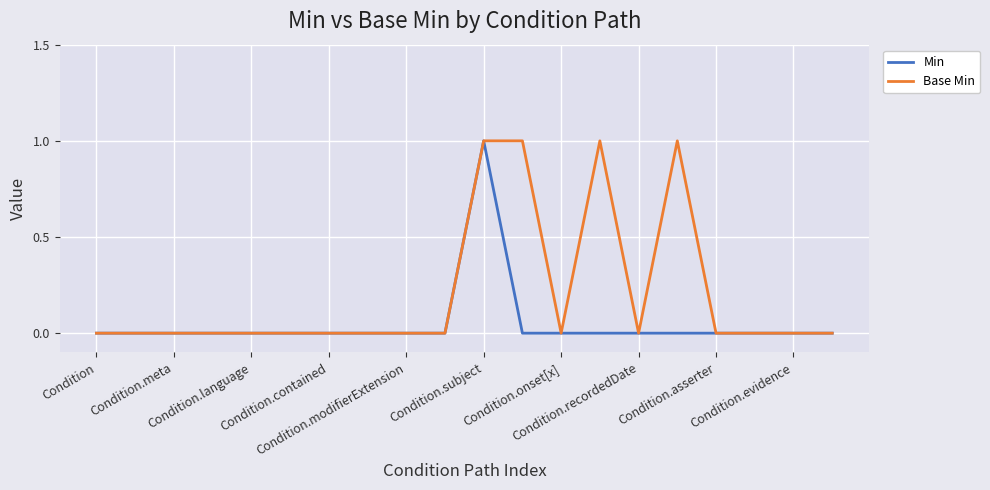

Which series has the largest total across all categories?

Base Min